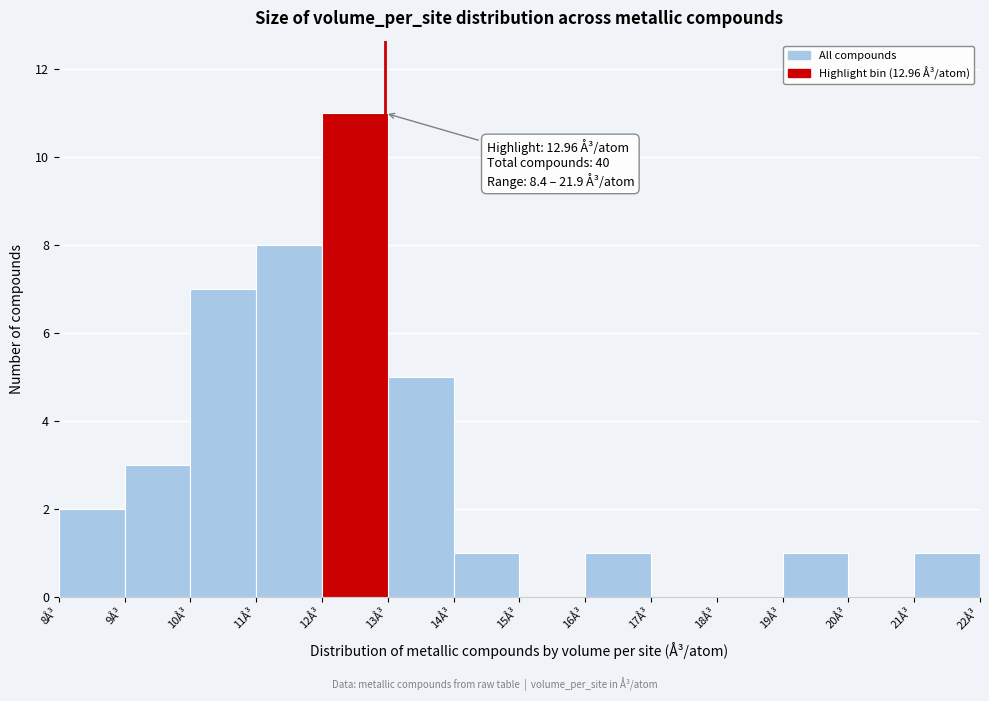

Which range on the x-axis has the tallest bar?

12 to 13